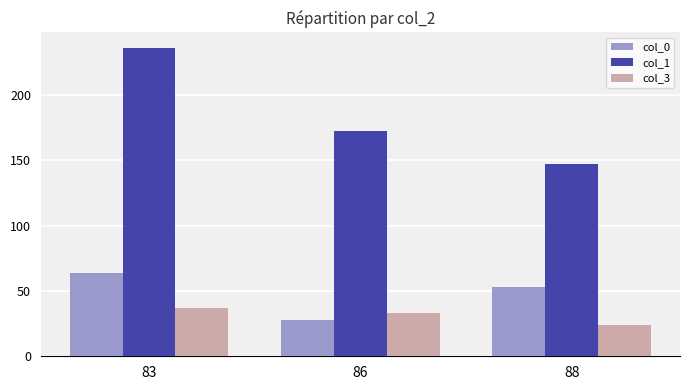

What is the total value across all series at 83?

337